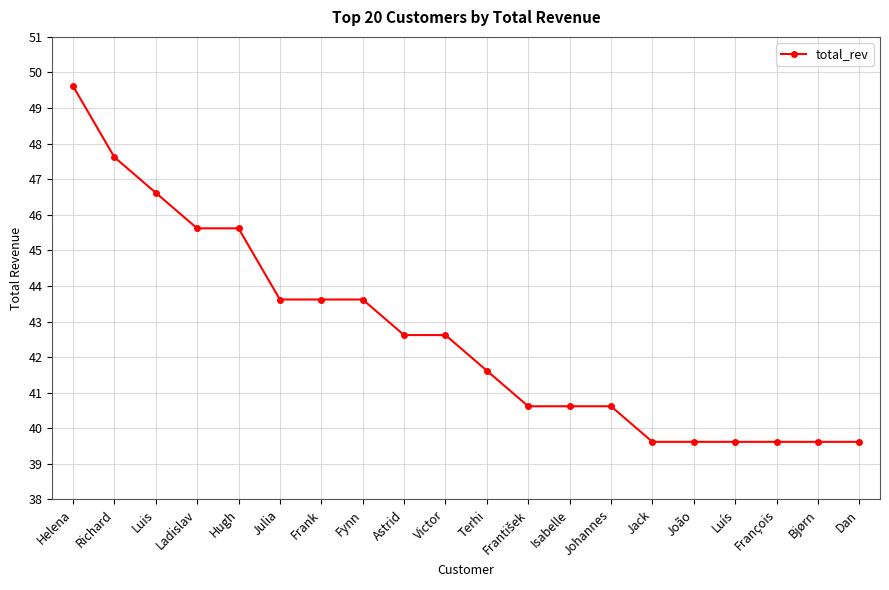

What is the minimum value shown in the chart?

39.6